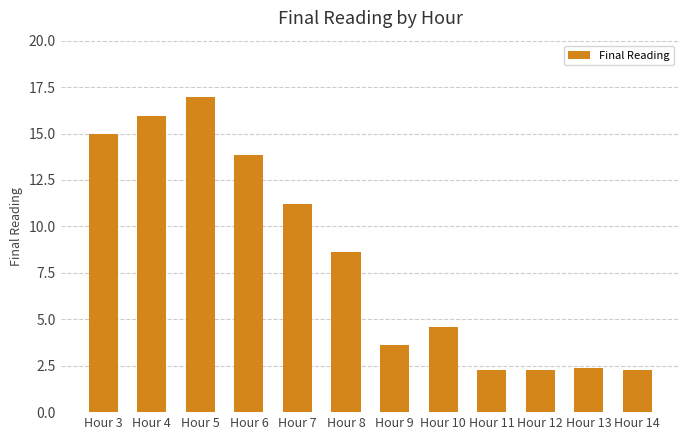

Does the chart contain any negative values?

No